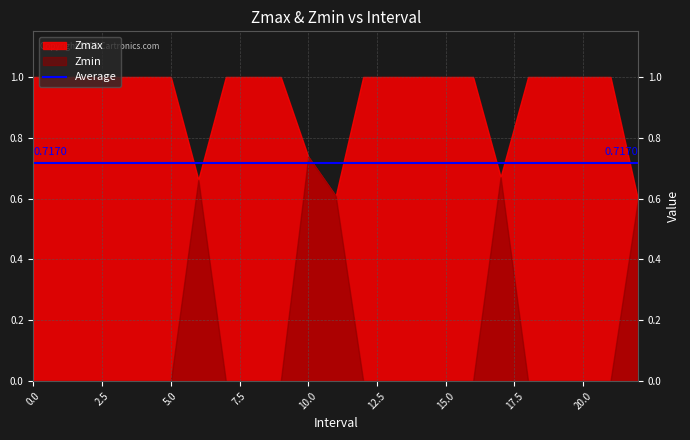

The Zmin series shows 0.3 at 16. True or false?

False